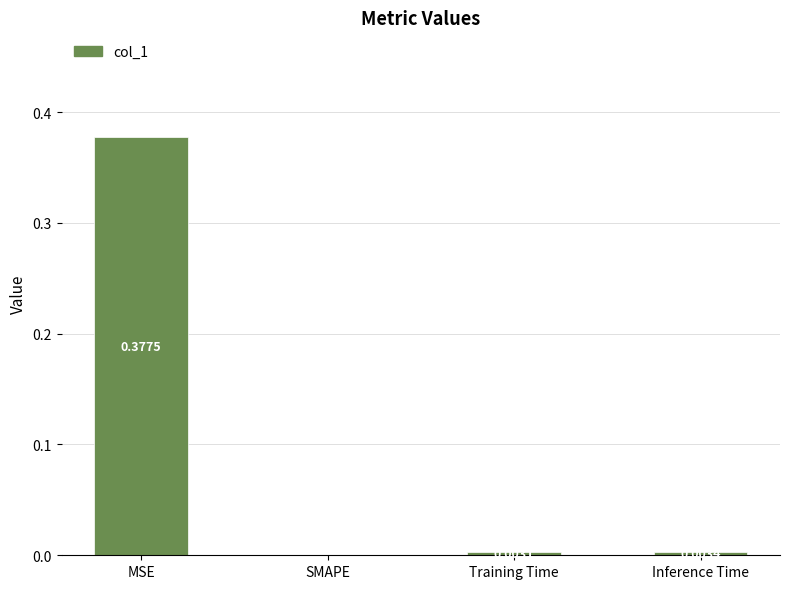

Are the bars horizontal?

No